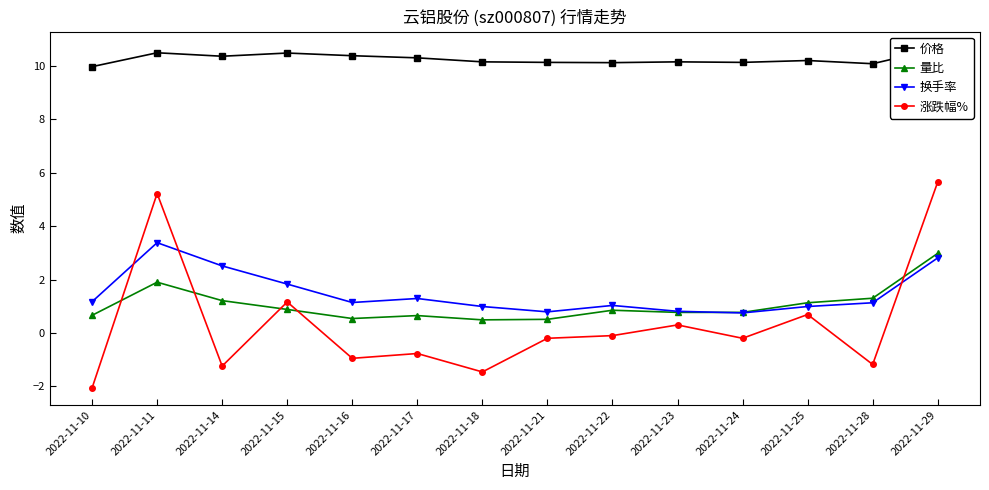

How many lines are shown in the chart?

4